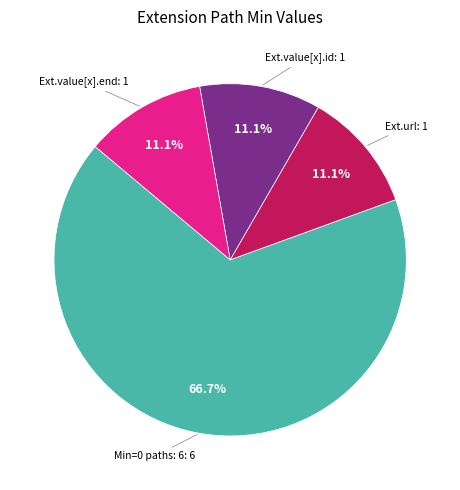

Is there any slice that represents more than half of the pie?

Yes